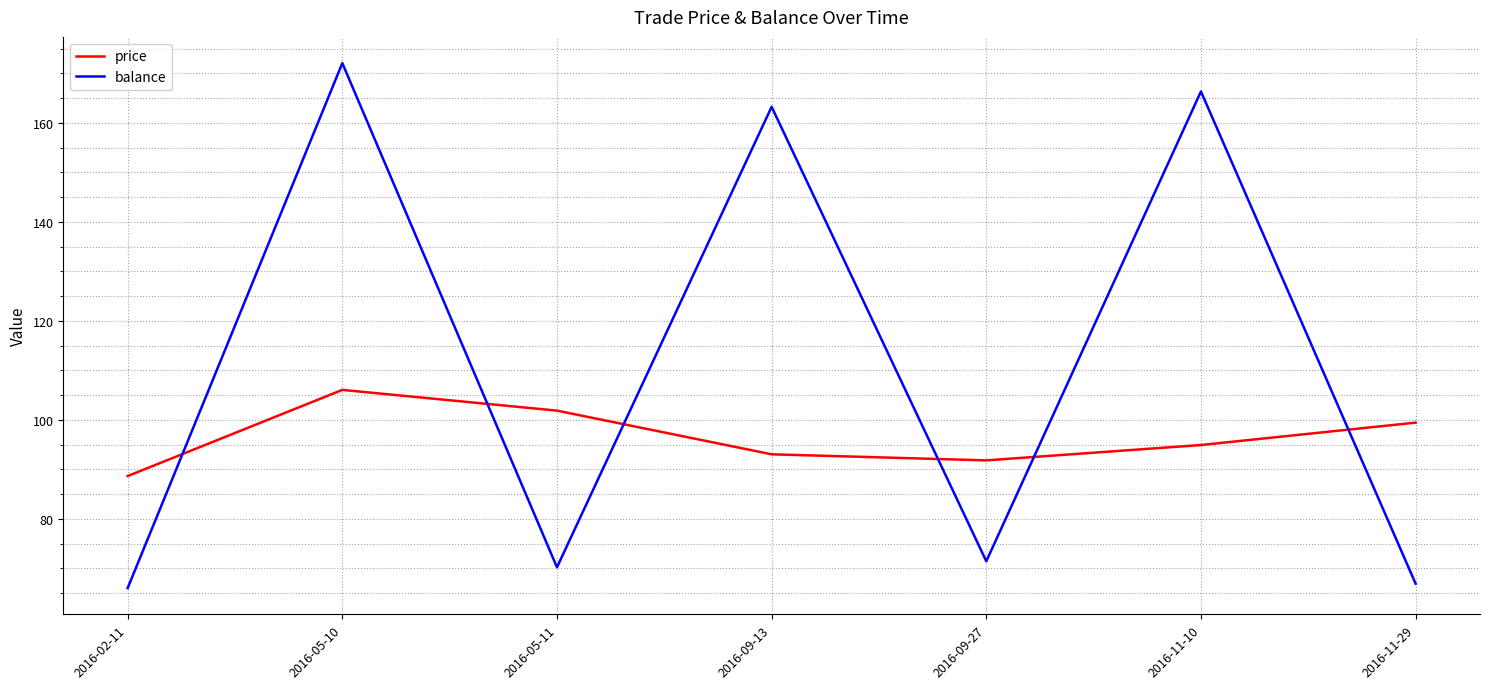

Where is the first local minimum for balance?

2016-05-11